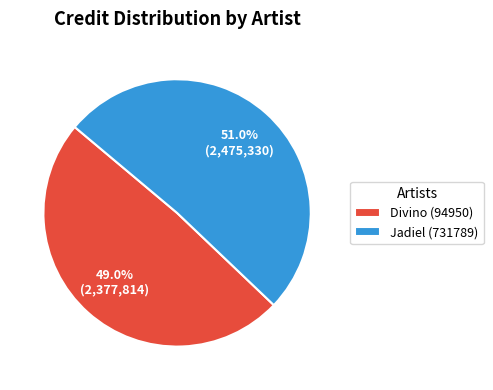

Is it true that Divino (94950) is 34% of the pie?

False